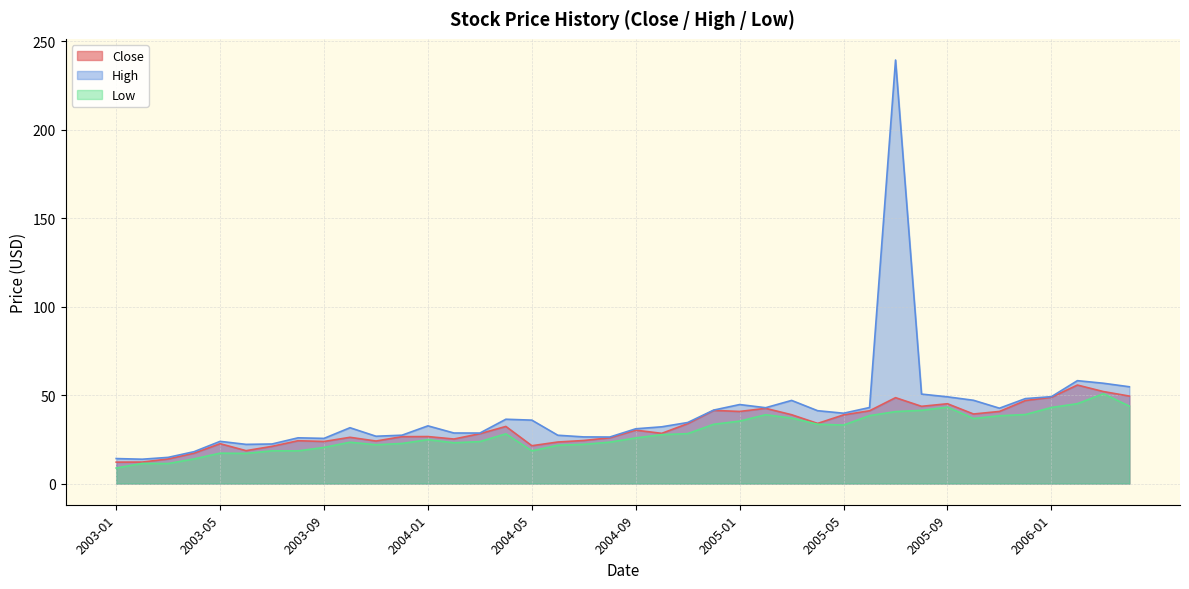

What is the sum of the High values at 2003-10 and 2006-03?

88.3